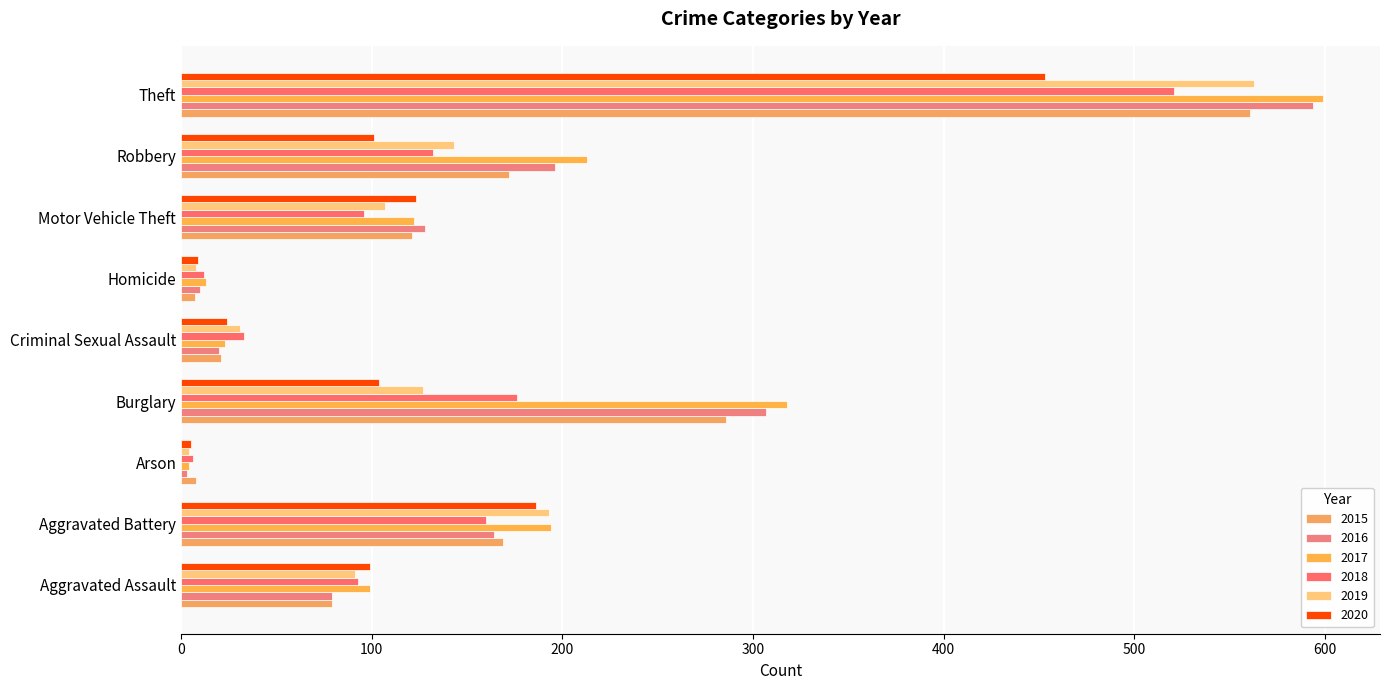

Which category has the highest value in the 2016 series?

Theft